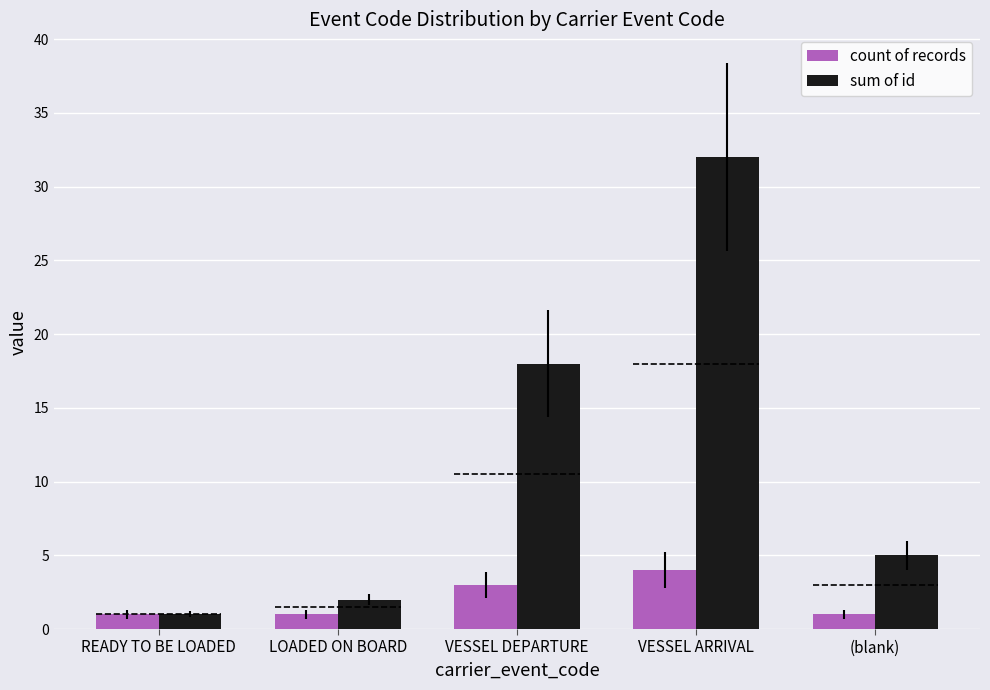

At how many categories does at least one series exceed 27?

1